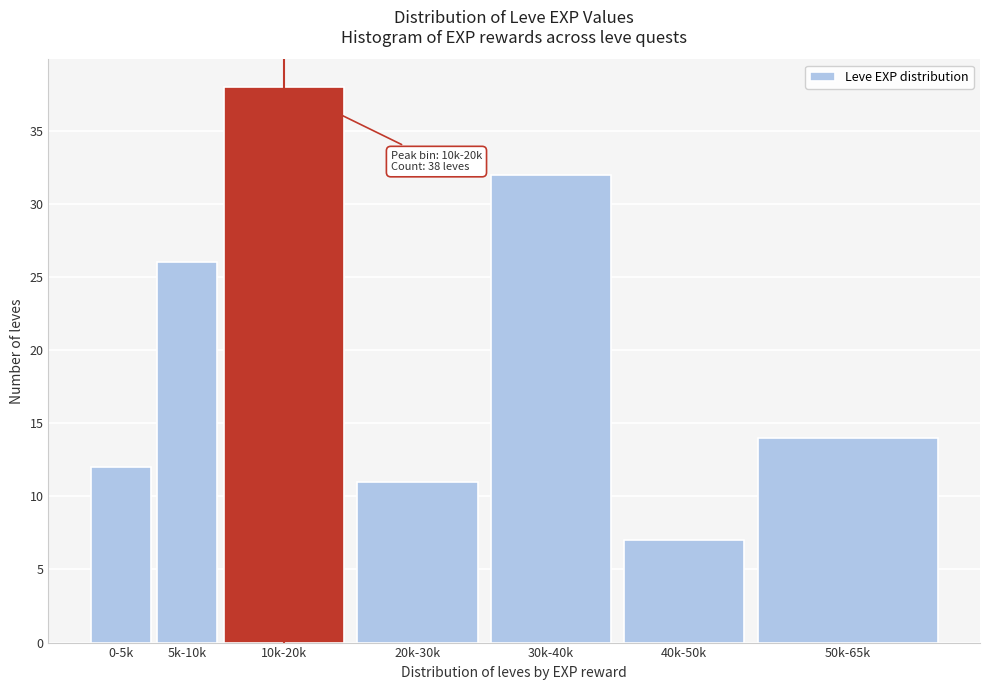

Reading left to right, extract all data points from this chart.

0-5k=12	5k-10k=26	10k-20k=38	20k-30k=11	30k-40k=32	40k-50k=7	50k-65k=14